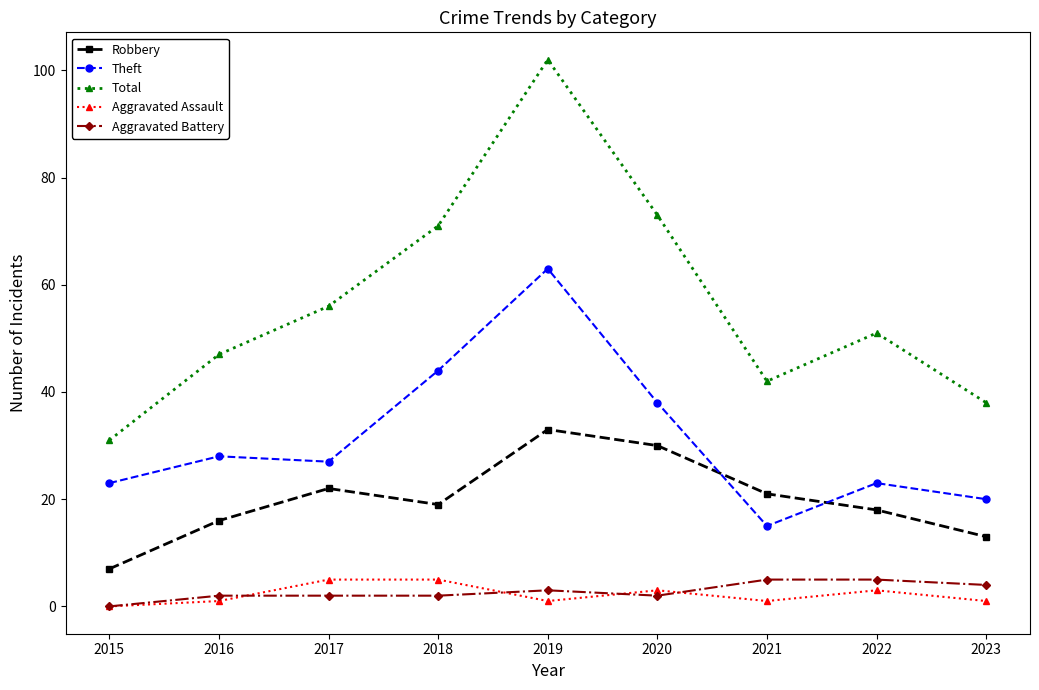

What are all the series names shown in the legend?

Robbery, Theft, Total, Aggravated Assault, Aggravated Battery